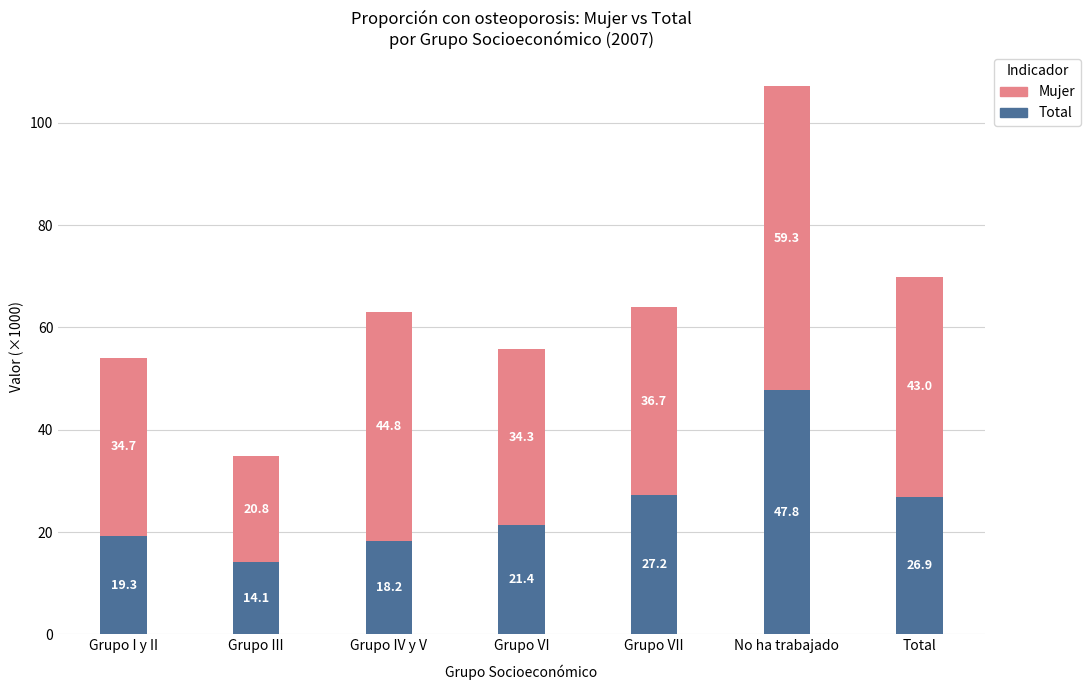

Which category has the highest value in the Total series?

No ha trabajado